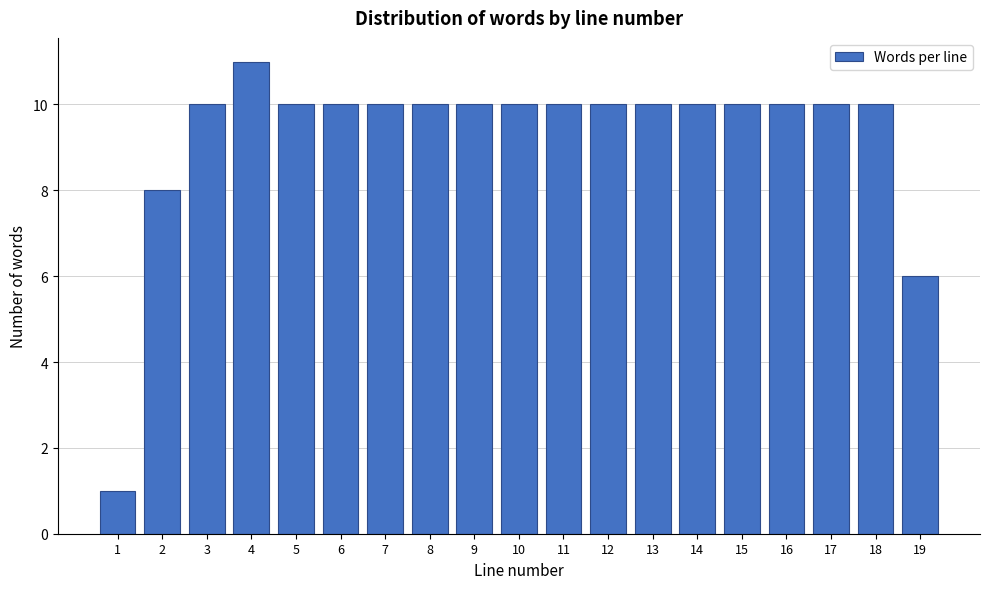

Which range on the x-axis has the tallest bar?

3.5 to 4.5